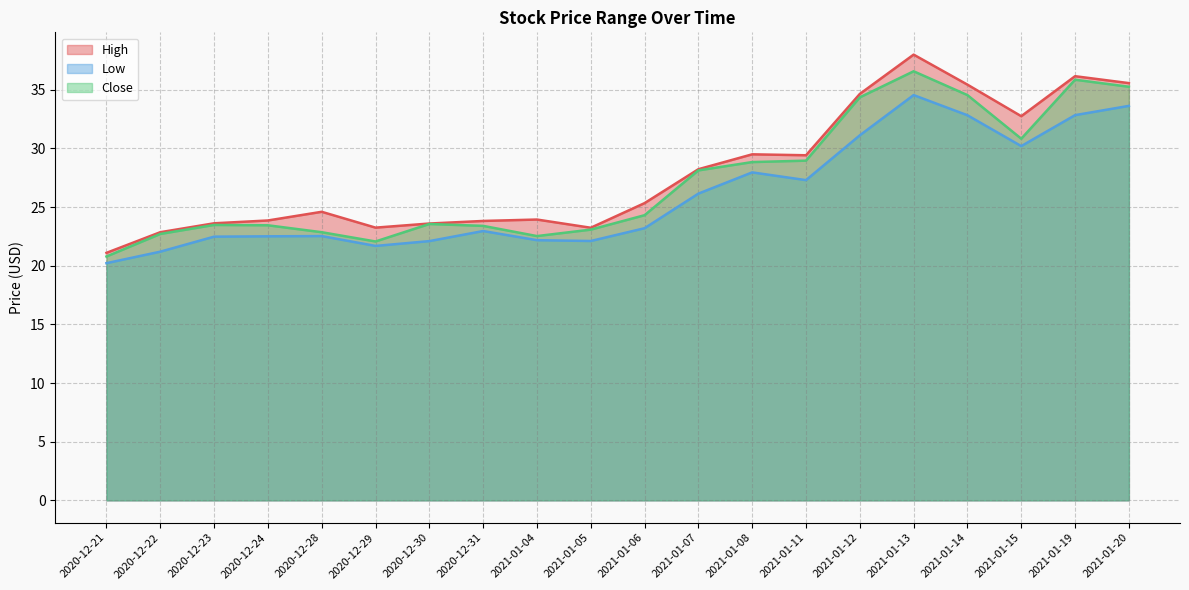

True or false: High and Low intersect in this chart.

False